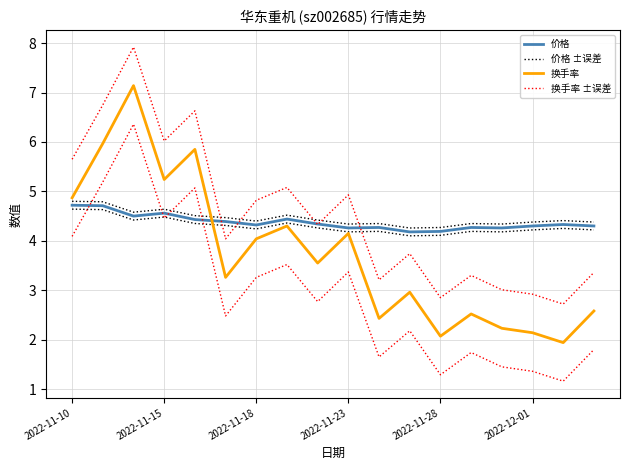

Read the 价格 value at 17.

4.3